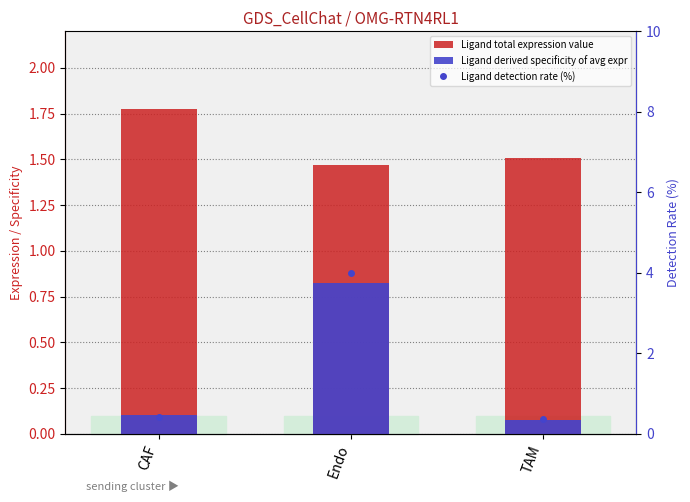

Which label corresponds to the smallest value in the chart?

TAM